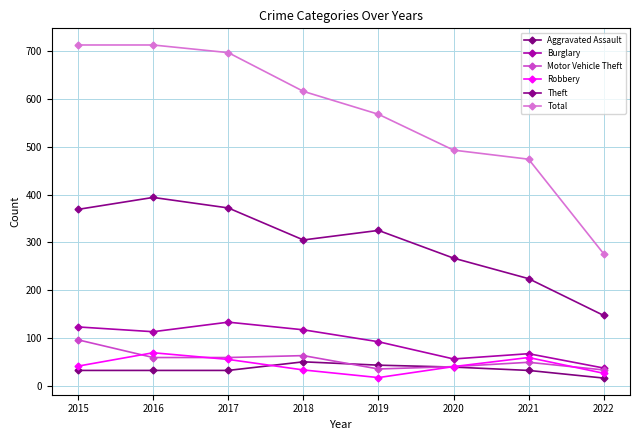

Where is Theft nearest to the value 270?

2020